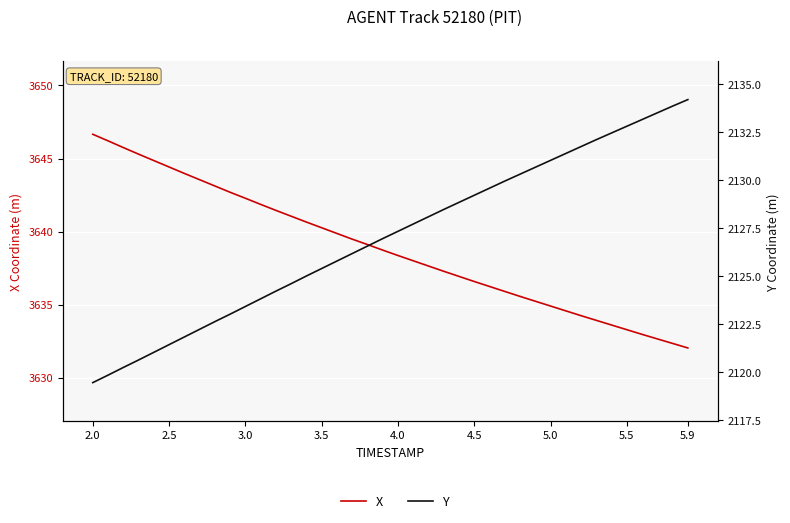

What is the label of the 25th point from the right?

3.5